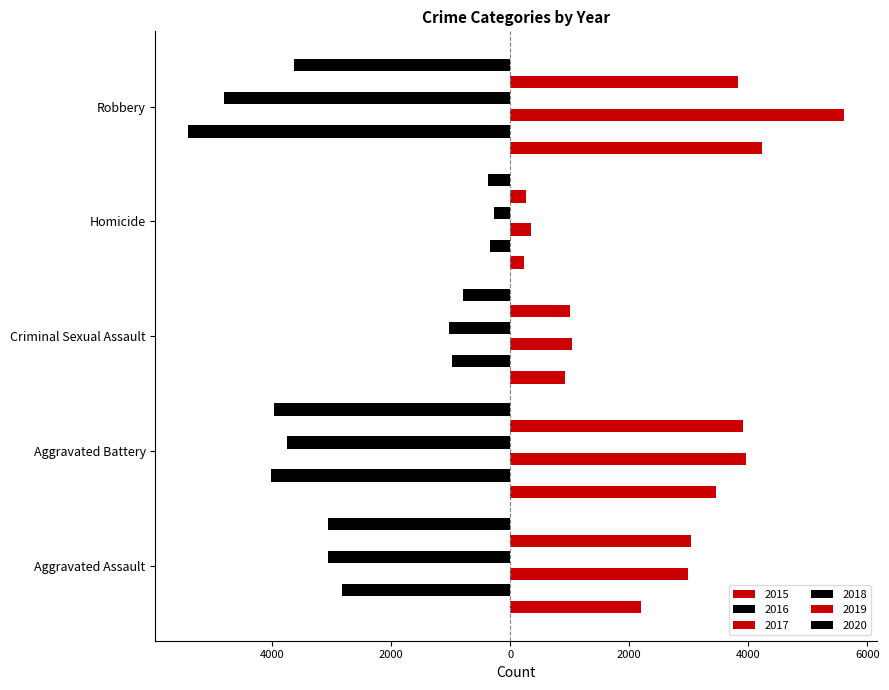

What is the sum of the 2015 values at Aggravated Assault and Criminal Sexual Assault?

3121